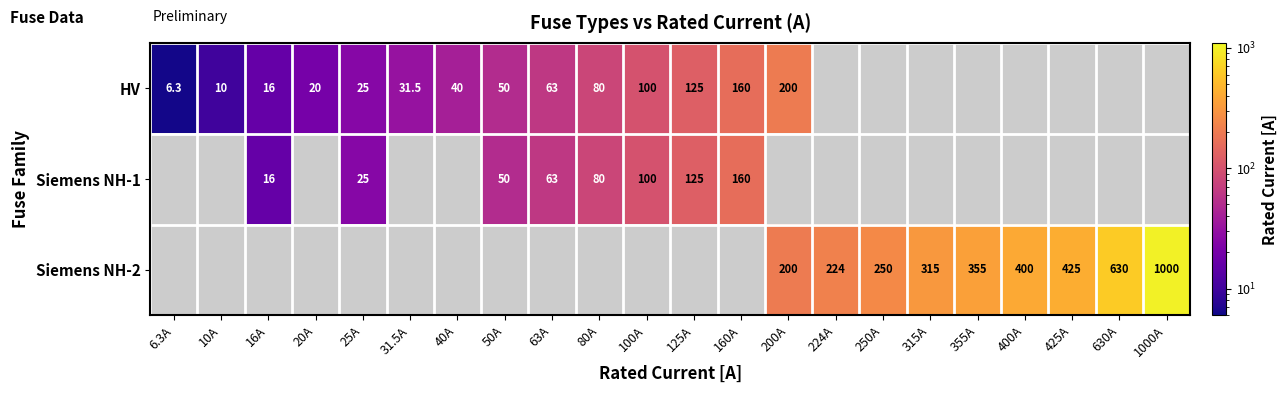

Is the value of HV at 200A greater than the value of Siemens NH-2 at 315A?

No